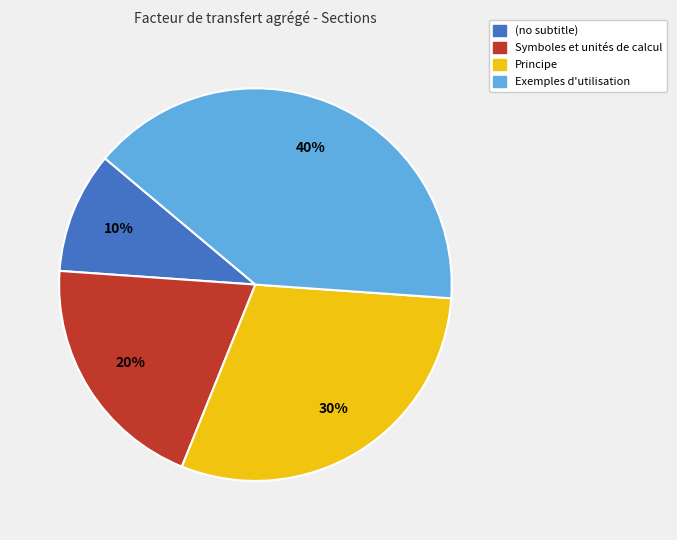

Does (no subtitle) account for over 50% of the chart?

No